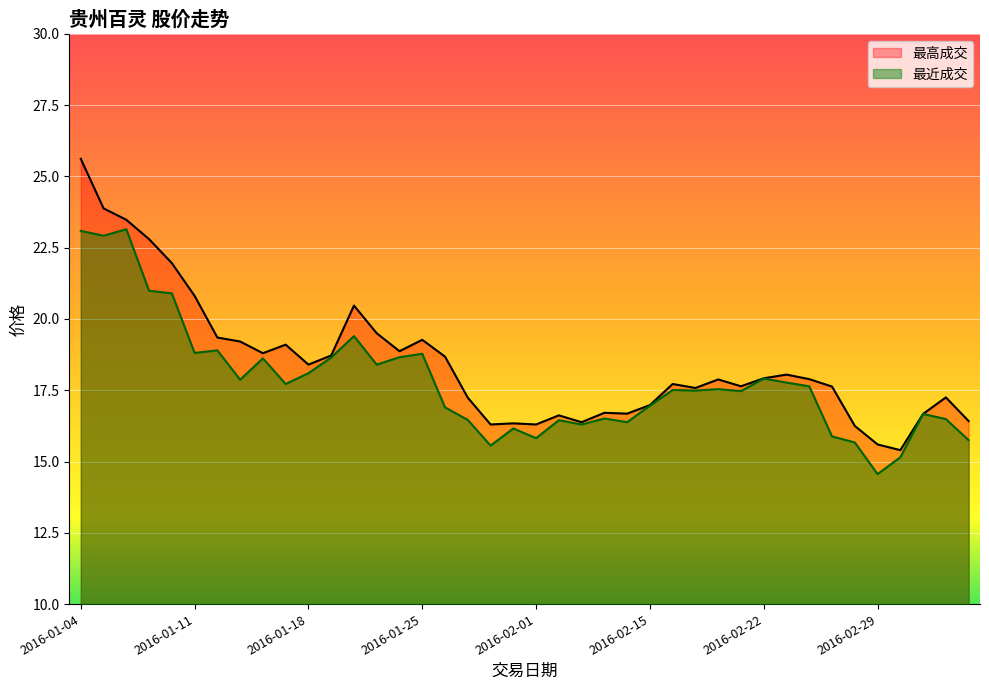

What is the label of the 5th point from the left?

2016-01-08